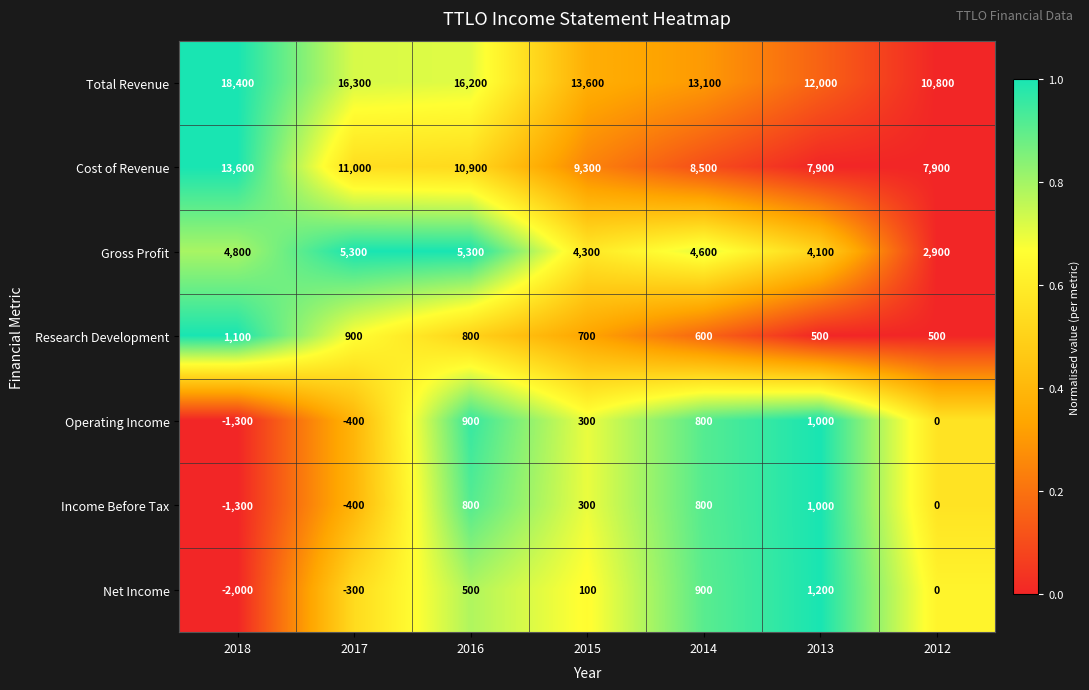

What is the total value across all series at 2015?

28600